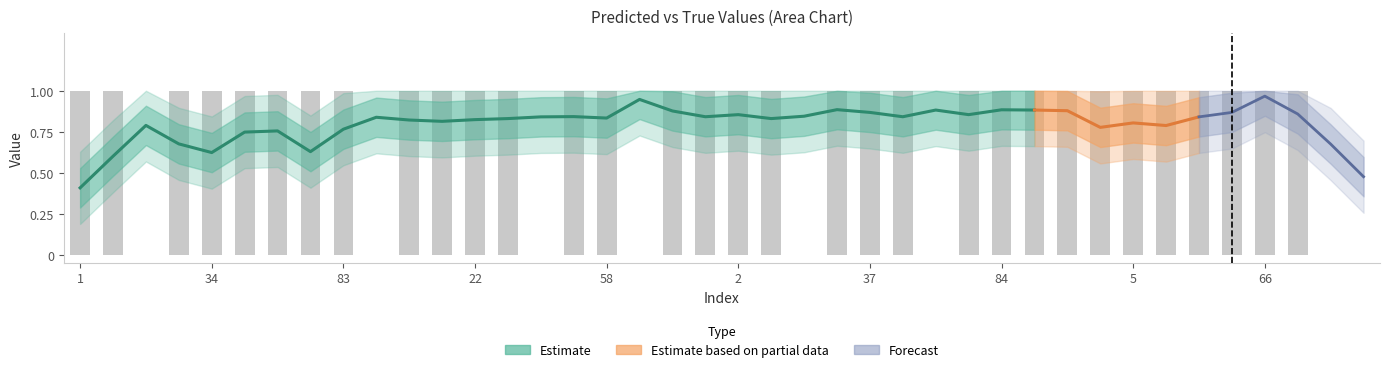

What is the difference between the maximum and minimum values?

1